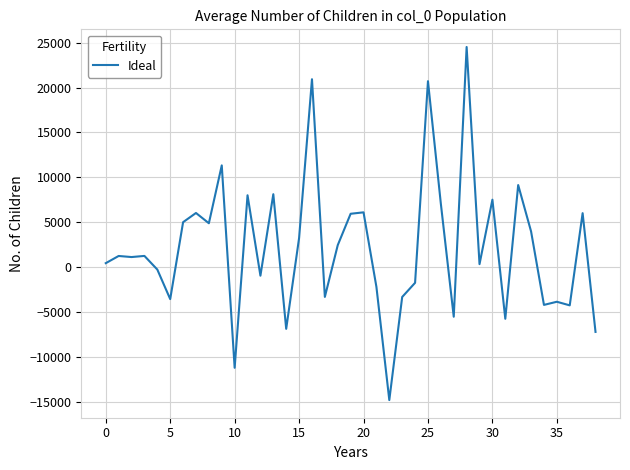

How many series are shown in this chart?

1